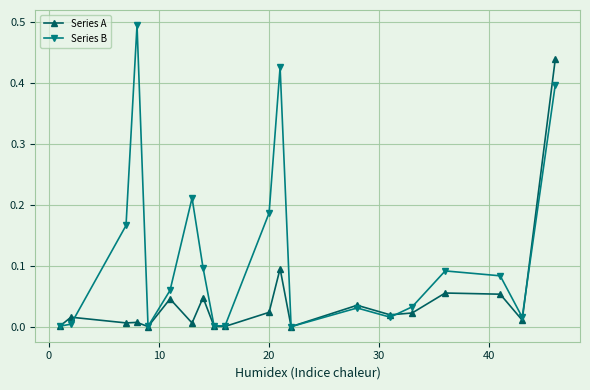

Which series has the largest total across all categories?

Series B